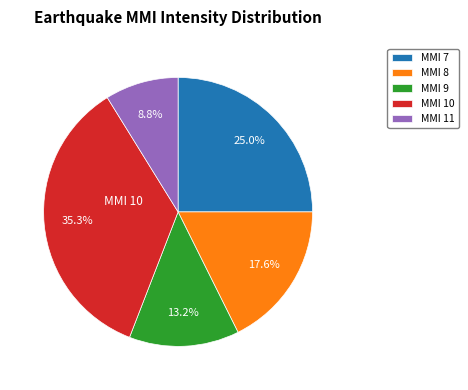

Count the number of slices in the pie.

5